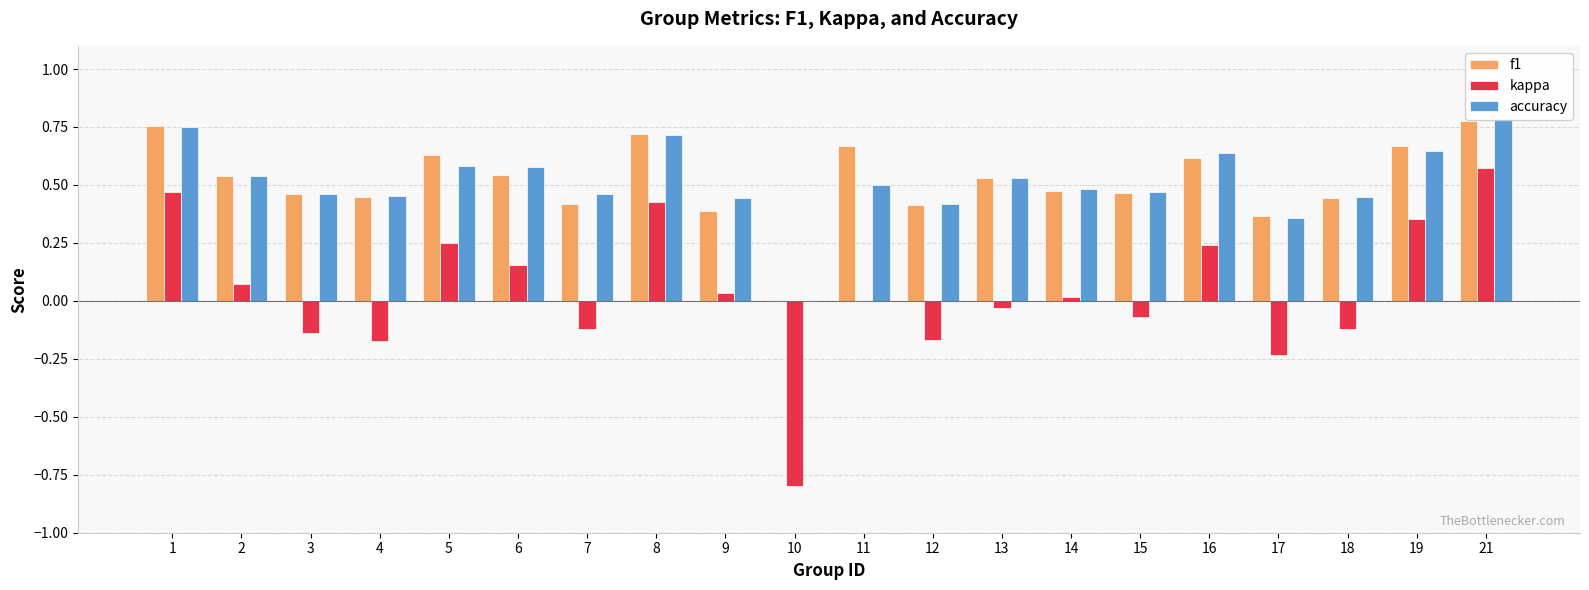

What is the sum of the f1 values at 12 and 8?

1.1